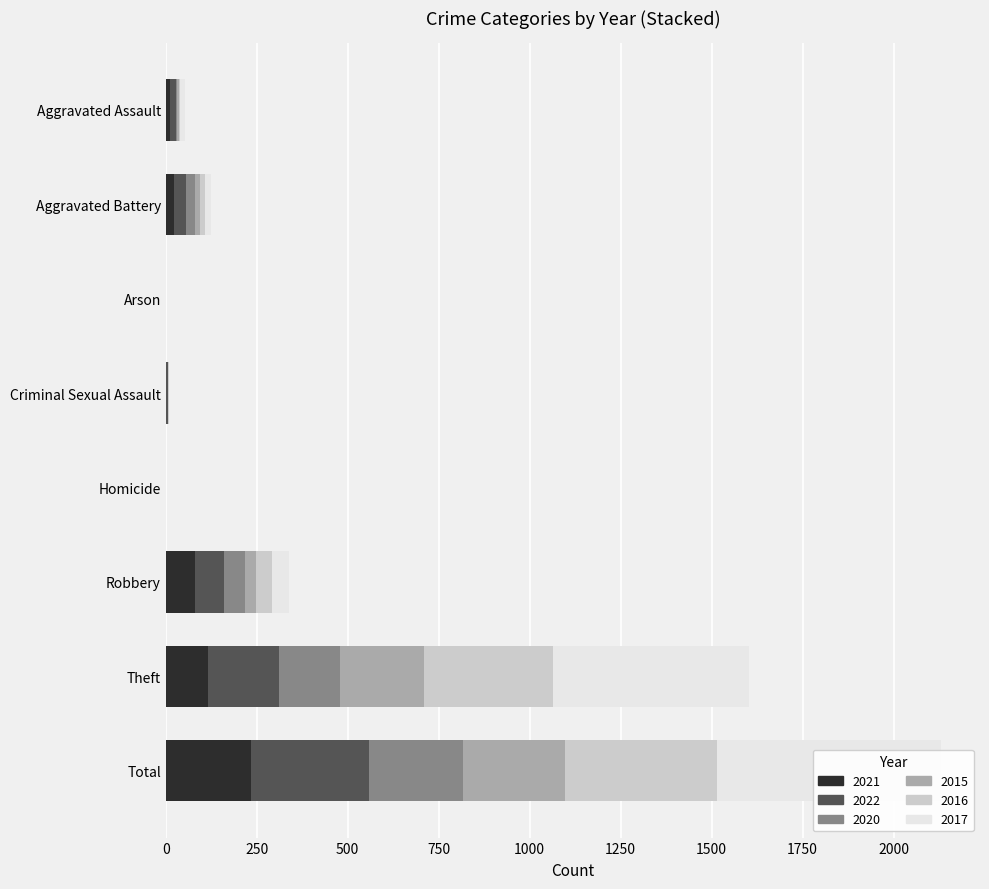

Which series has the largest total across all categories?

2017